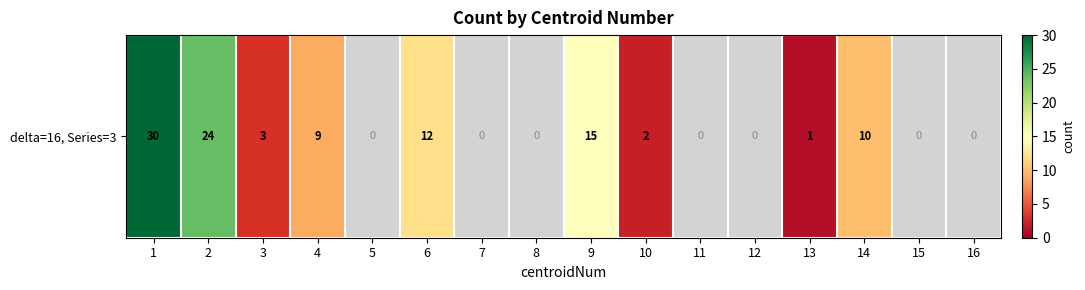

The value at 10 is 2.0. True or false?

True